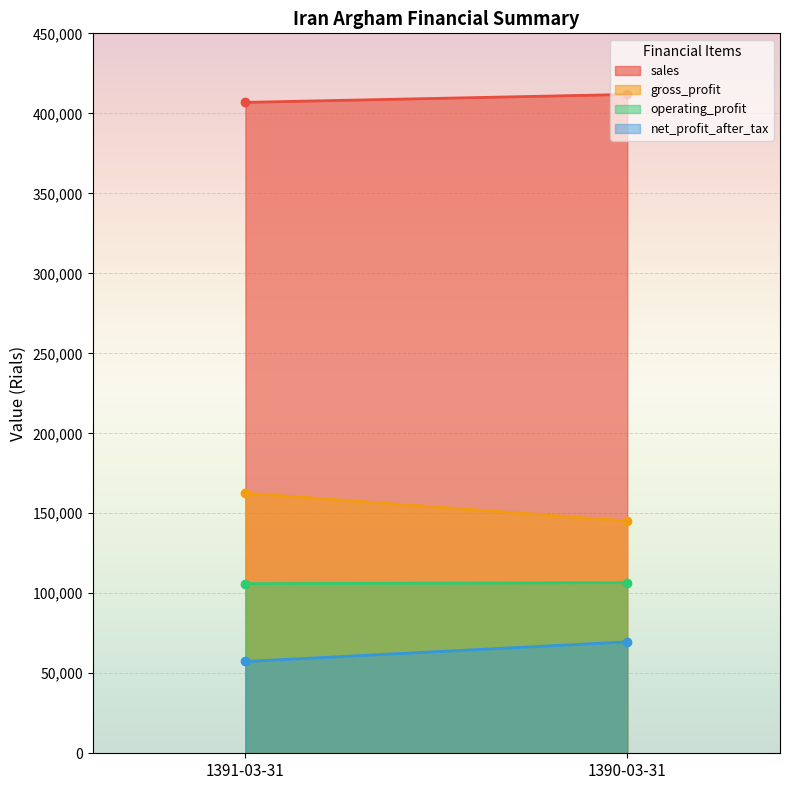

At which category is the sum across all series the highest?

1390-03-31